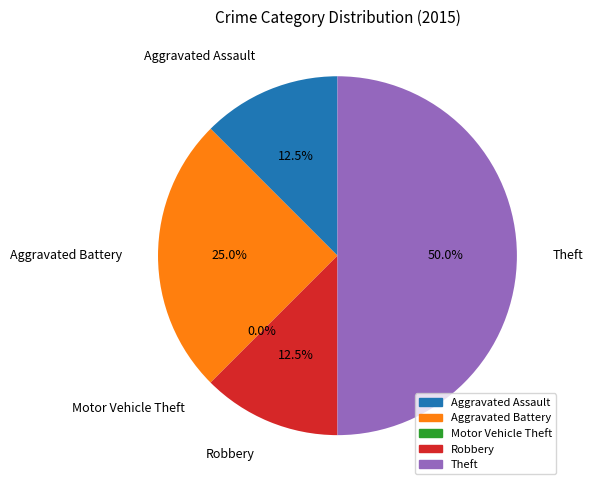

Does Aggravated Assault represent more than half of the total?

No